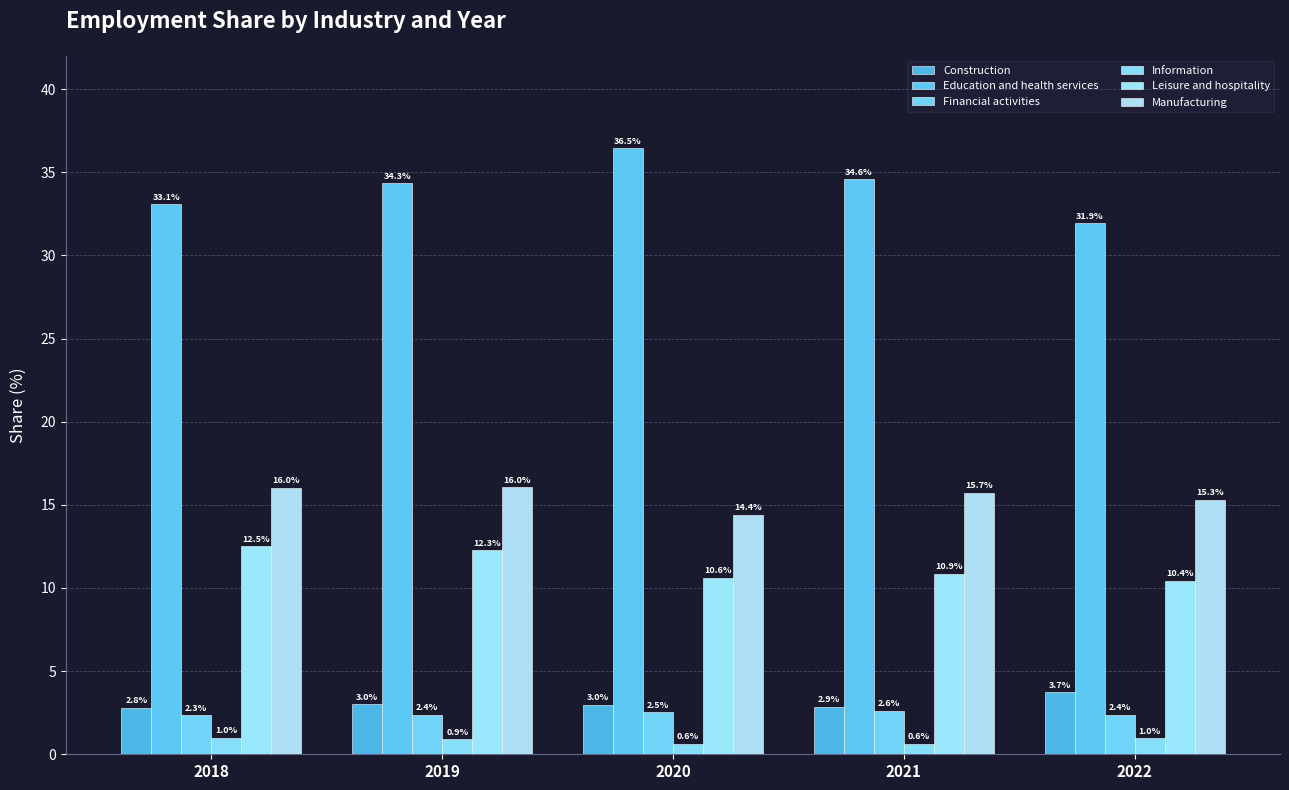

List the series in order of their peak value, highest first.

Education and health services, Manufacturing, Leisure and hospitality, Construction, Financial activities, Information